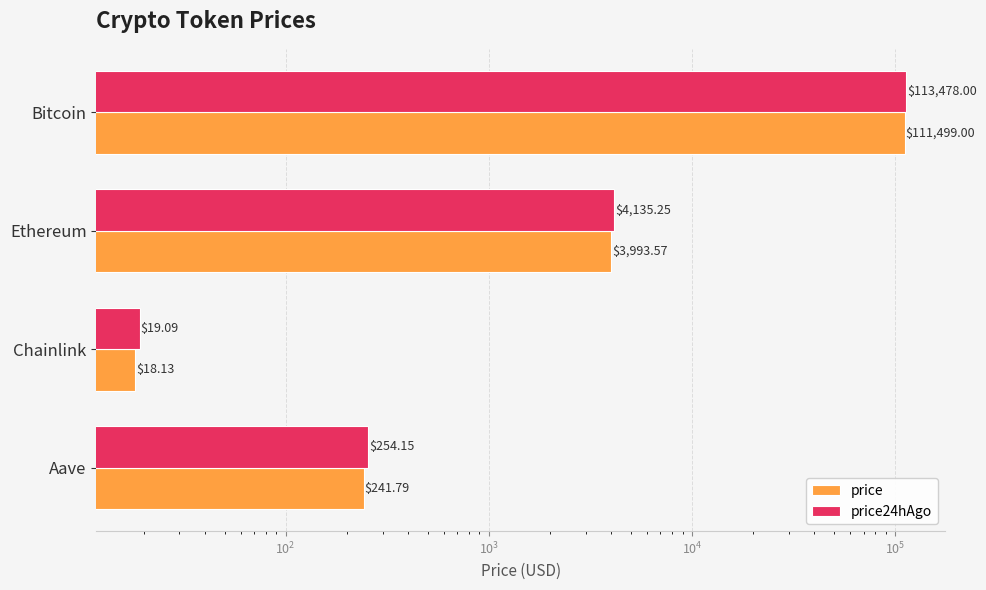

What are all the series names shown in the legend?

price, price24hAgo